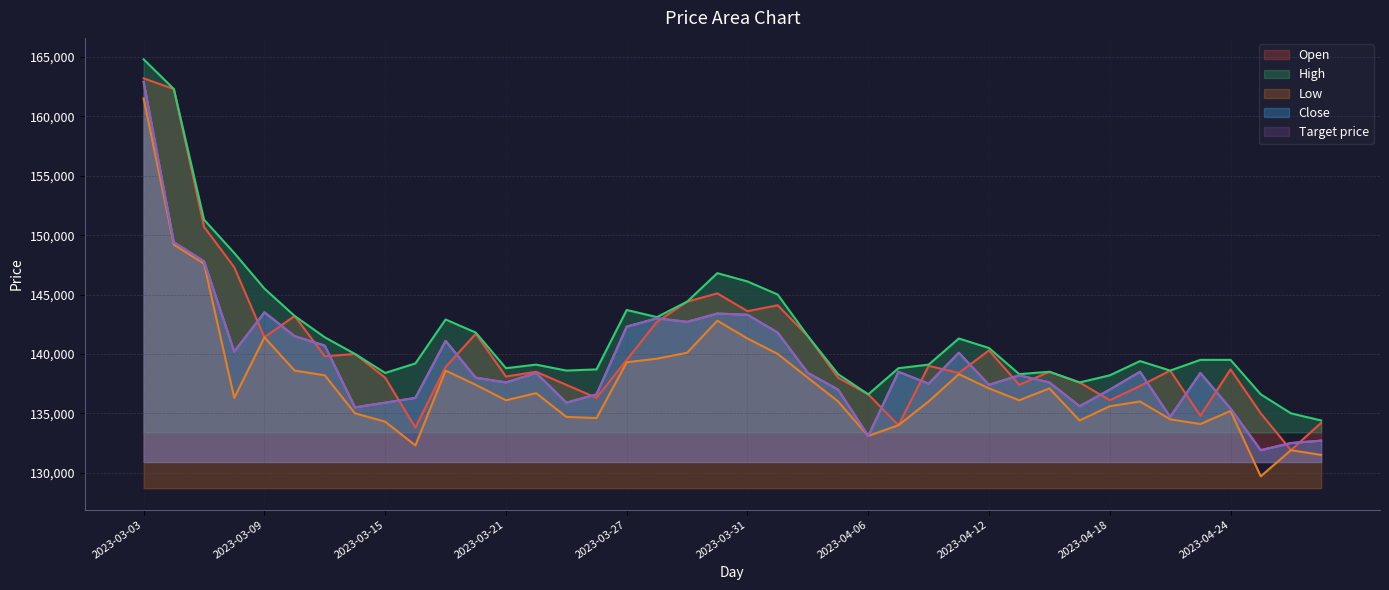

What is the value of the Low point at the 16th from the left?

134600